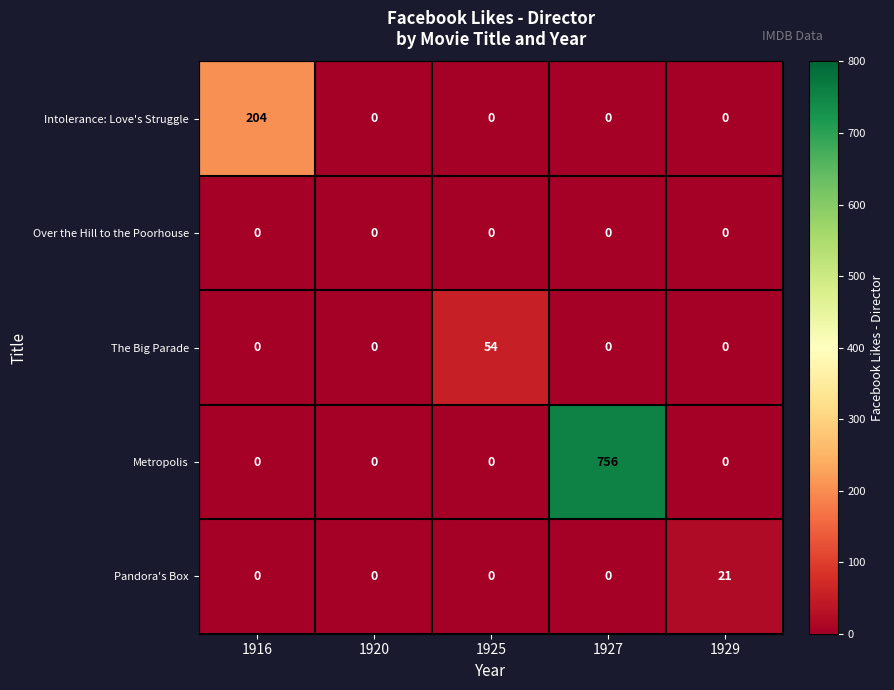

Which series has the largest total across all categories?

Metropolis